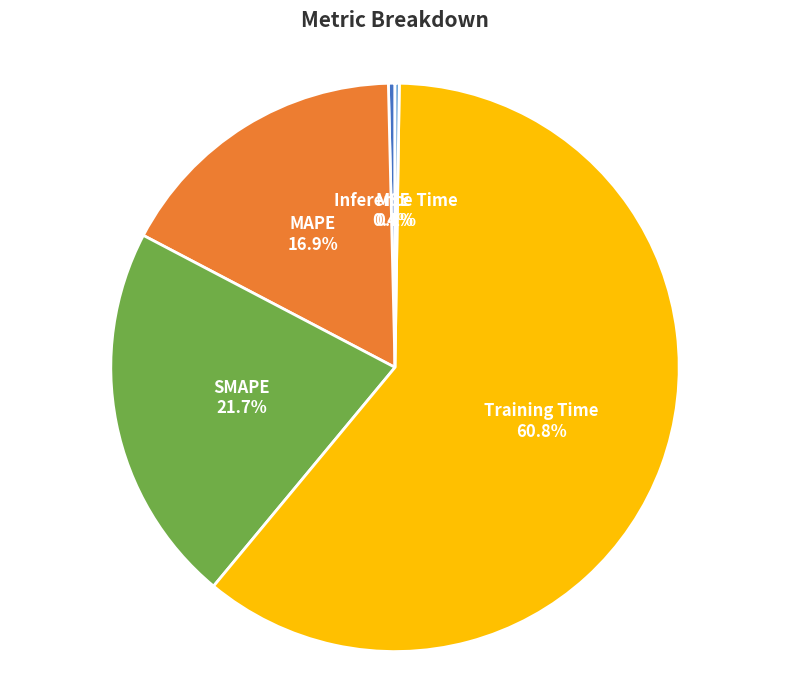

Is the sum of Training Time and MAPE greater than half?

Yes